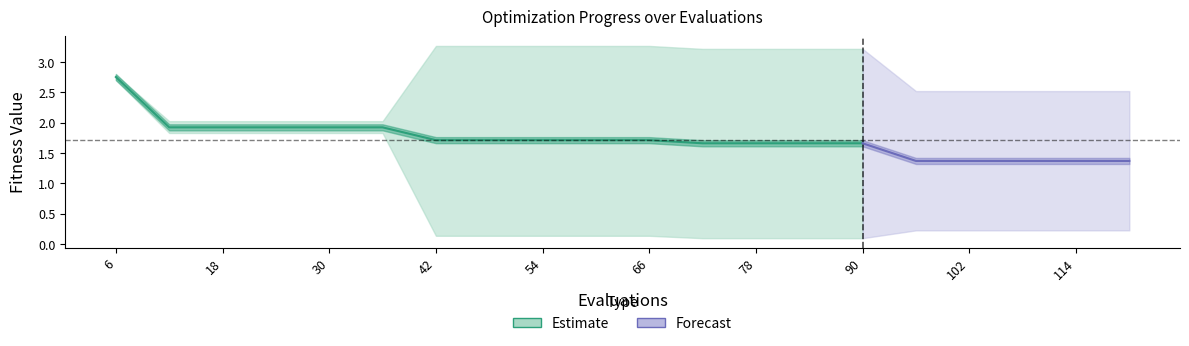

What is the sum of all worst values?

54.7